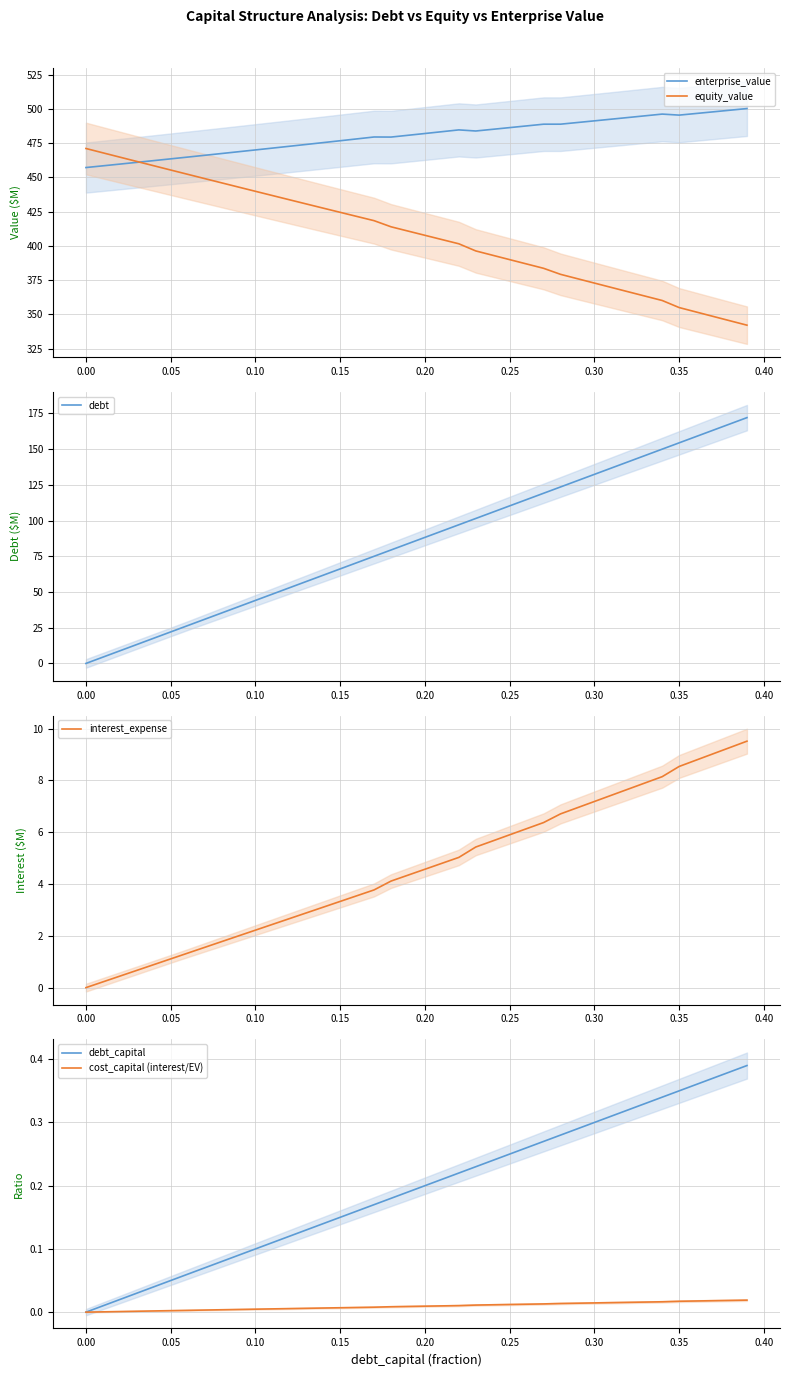

What is the highest value of the equity_value series?

471.1